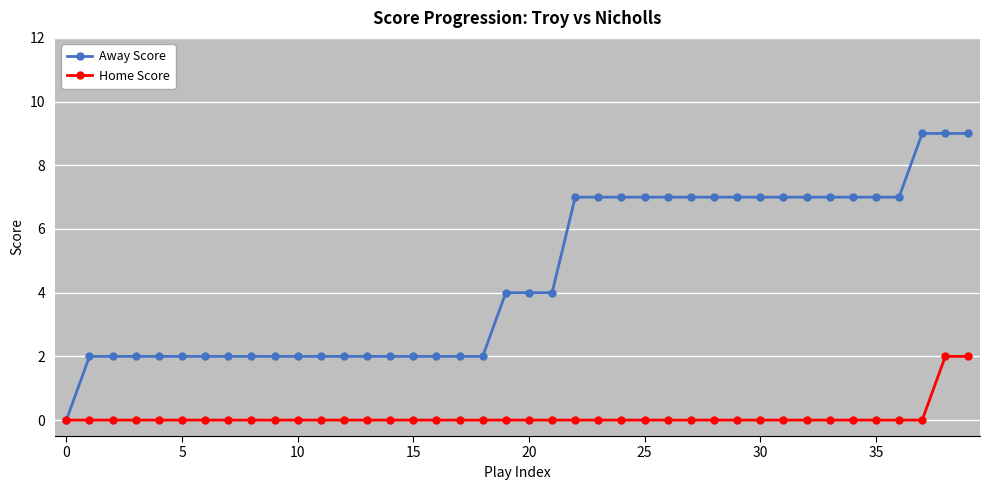

Which series has the largest total across all categories?

Away Score